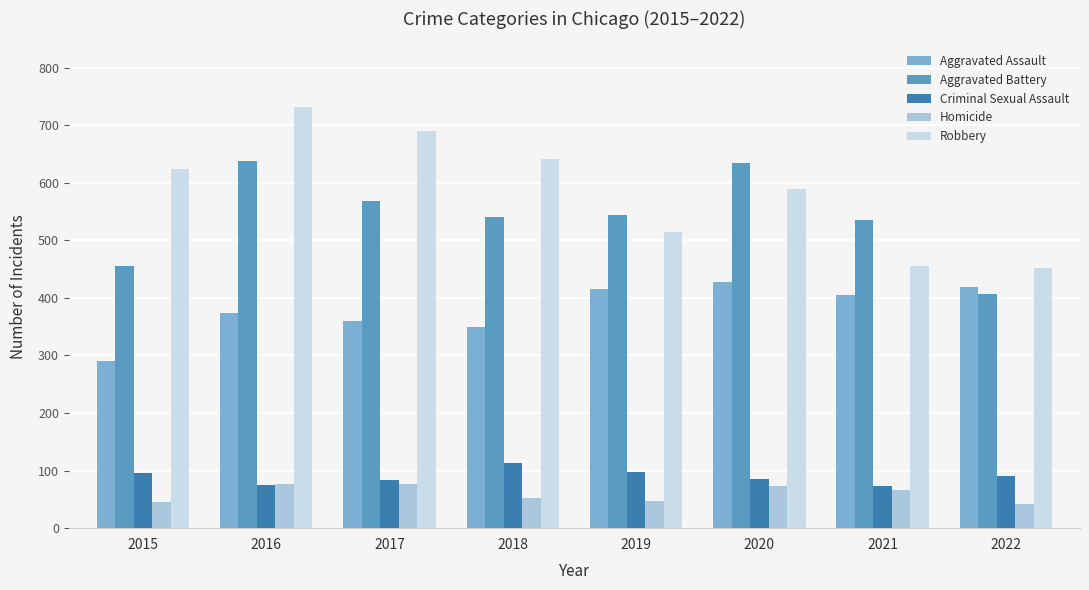

What is the spread (max minus min) of values at 2017?

612